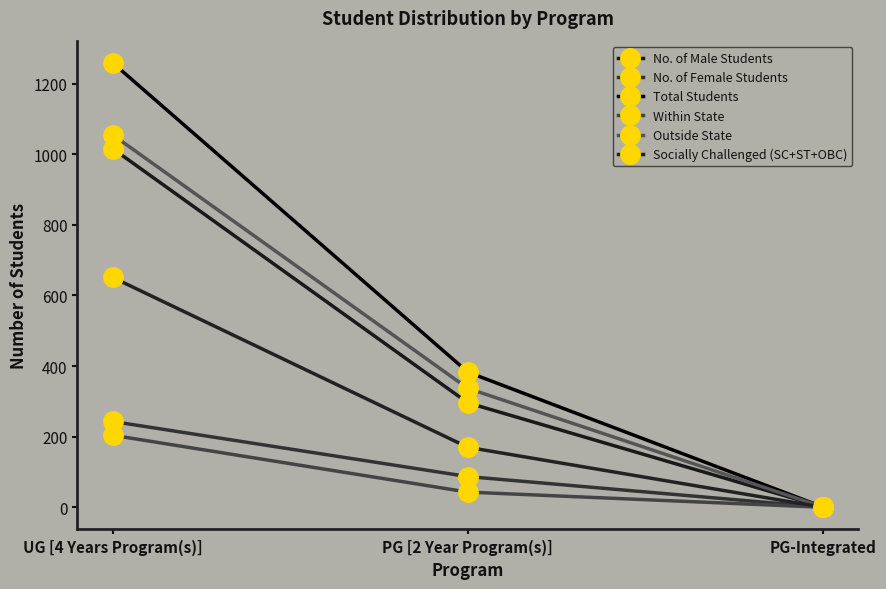

What is the minimum value for No. of Male Students?

1